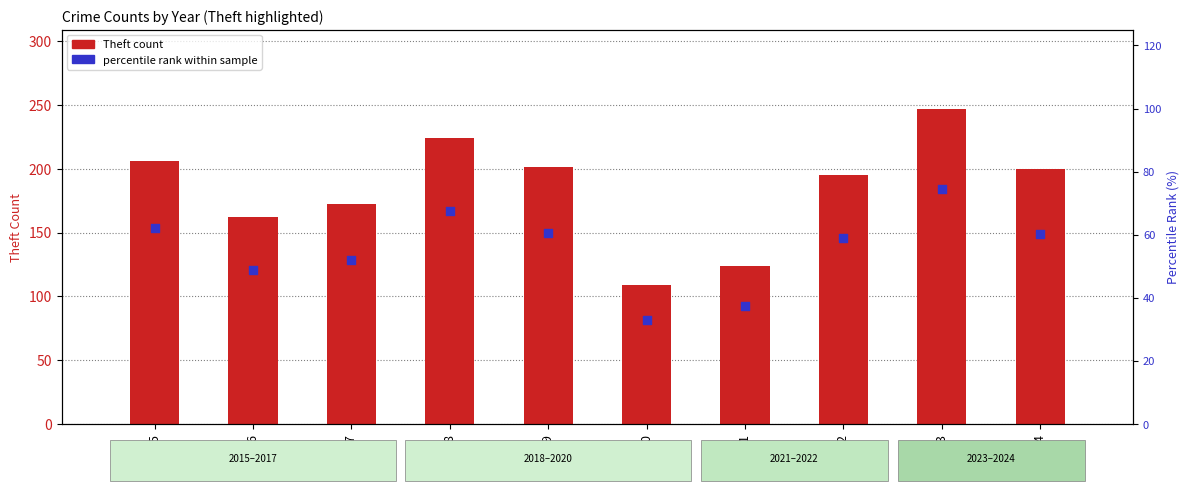

What is the total value across all series at 2023?

321.6